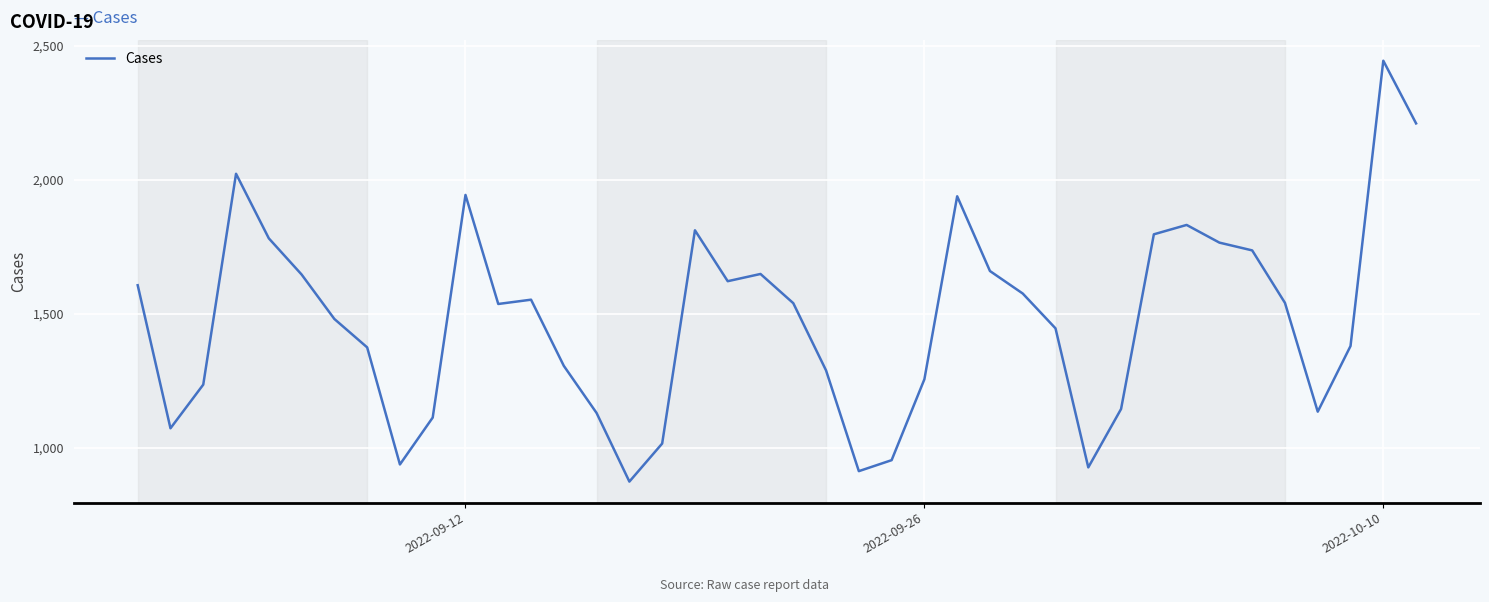

What is the difference between the maximum and minimum values?

1571